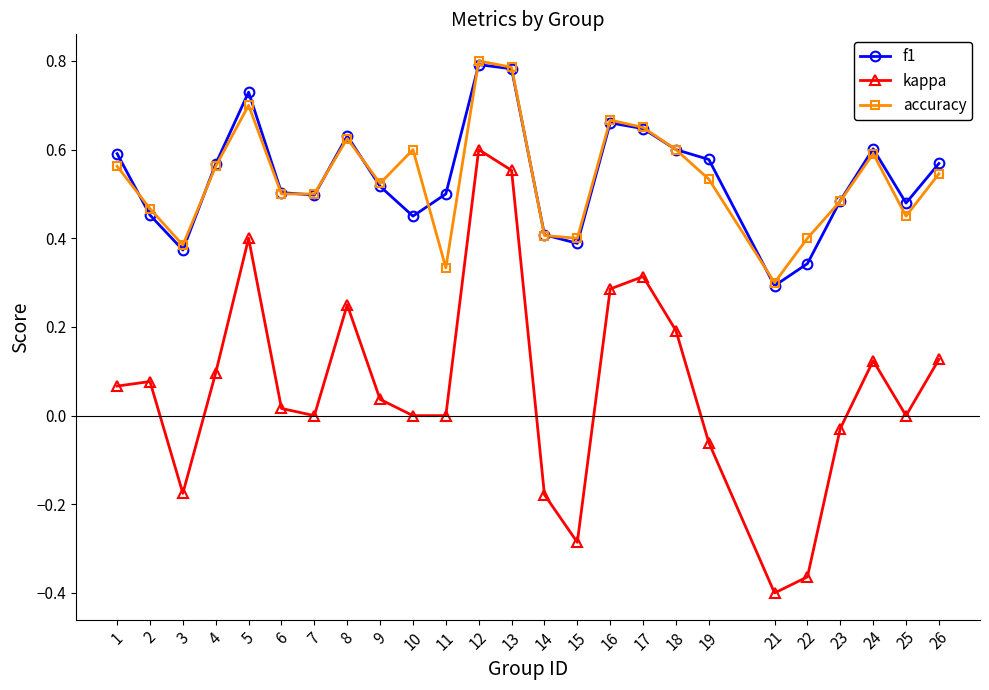

What is the total value across all series at 25?

0.9